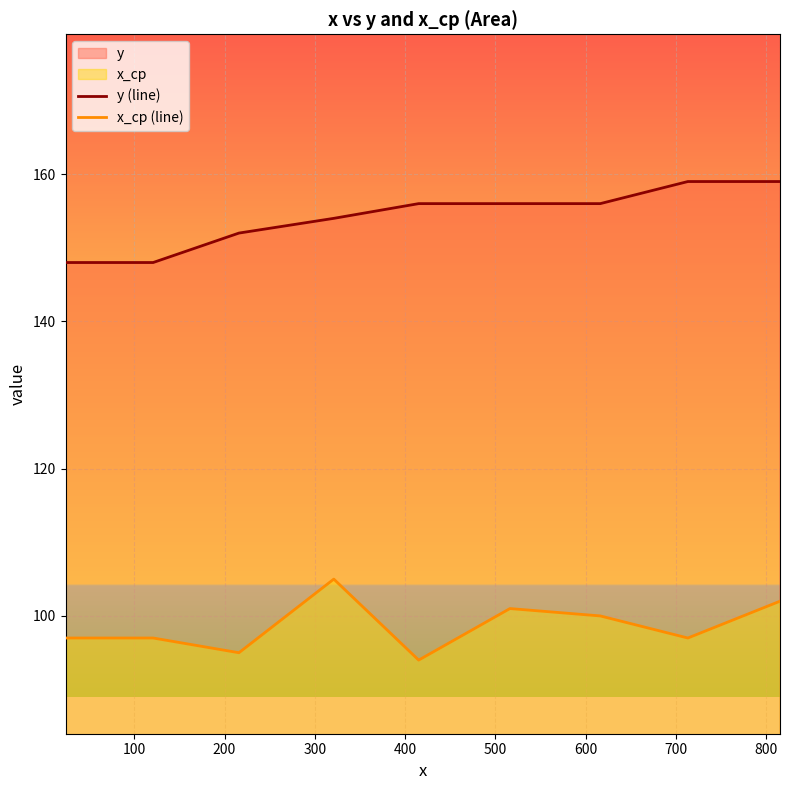

What is the greatest value displayed?

159